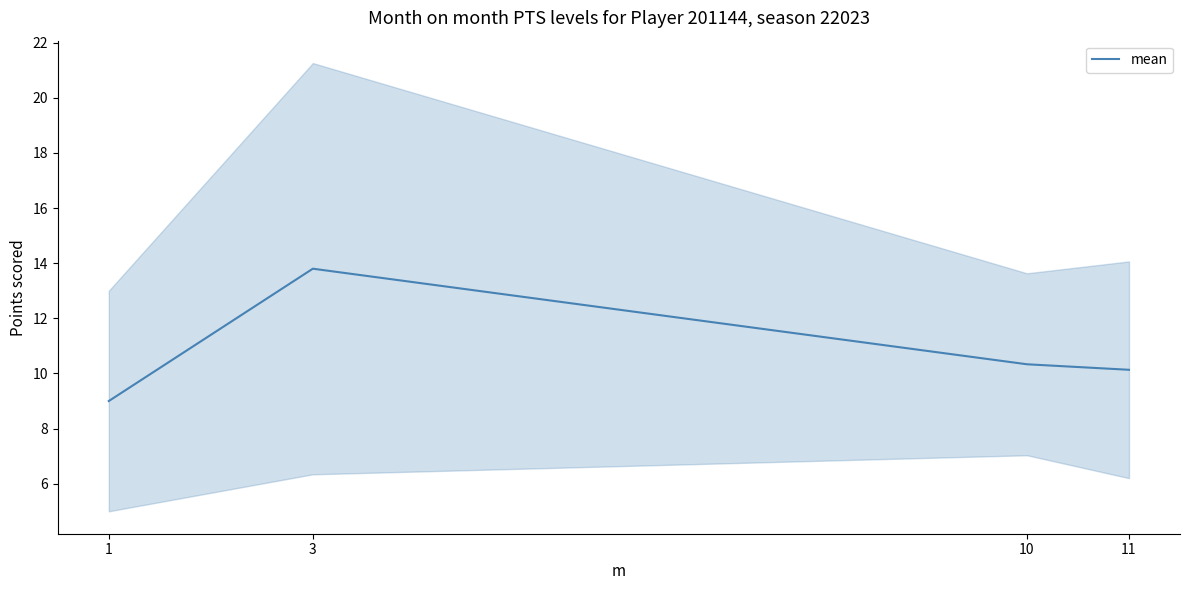

Approximately how many times larger is the value at 3 compared to 11?

1.4